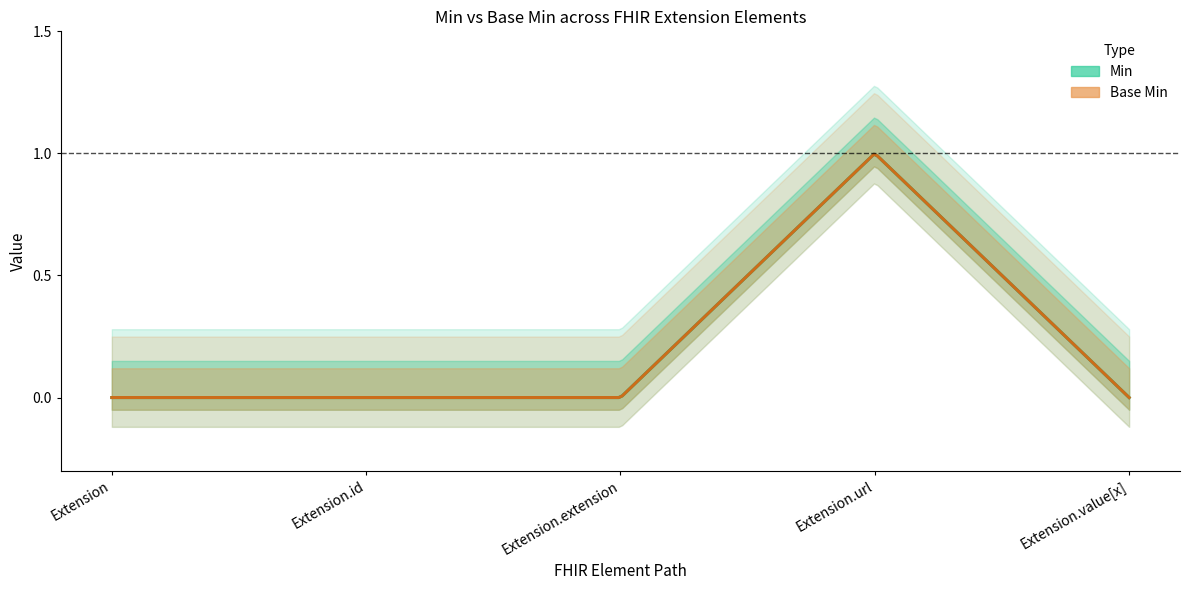

Rank the series by their maximum value, from lowest to highest.

Min, Base Min